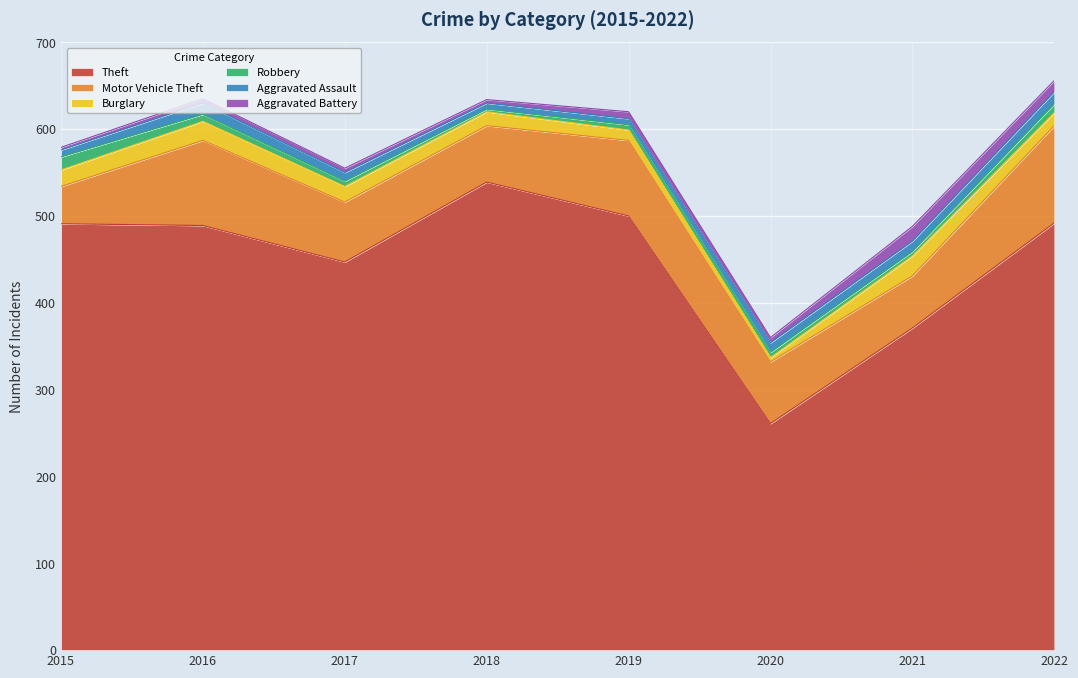

Rank the series at 2016 from lowest to highest value.

Aggravated Battery, Robbery, Aggravated Assault, Burglary, Motor Vehicle Theft, Theft